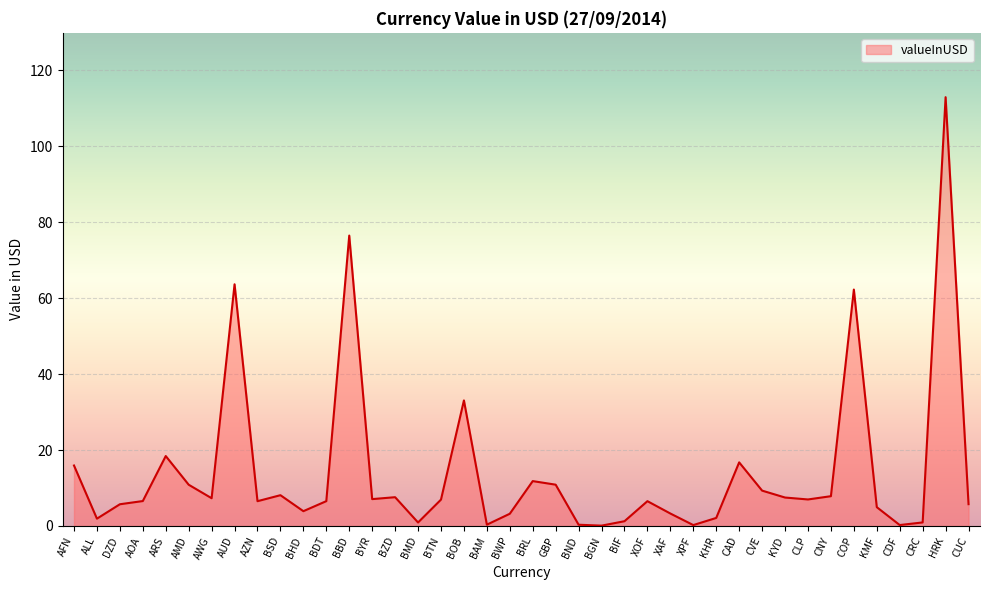

The value at CLP is 11.4. True or false?

False